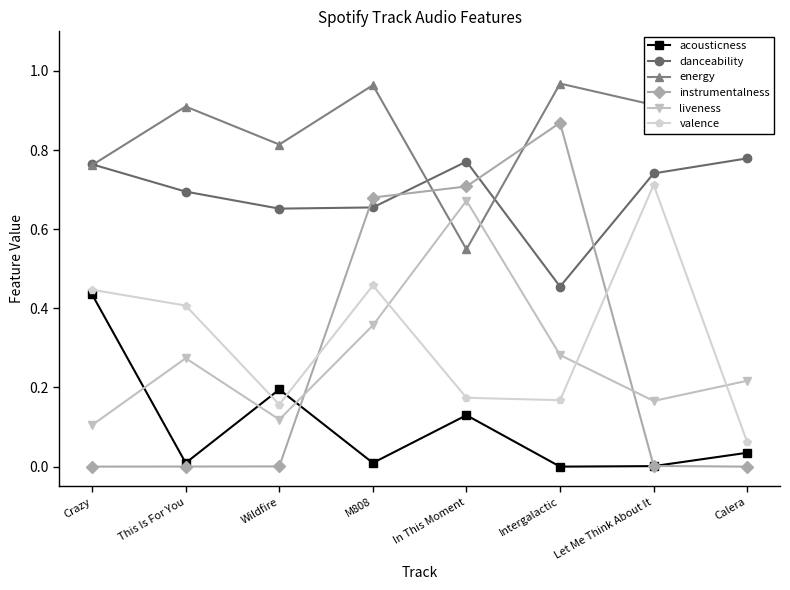

What is the total value across all series at Intergalactic?

2.7